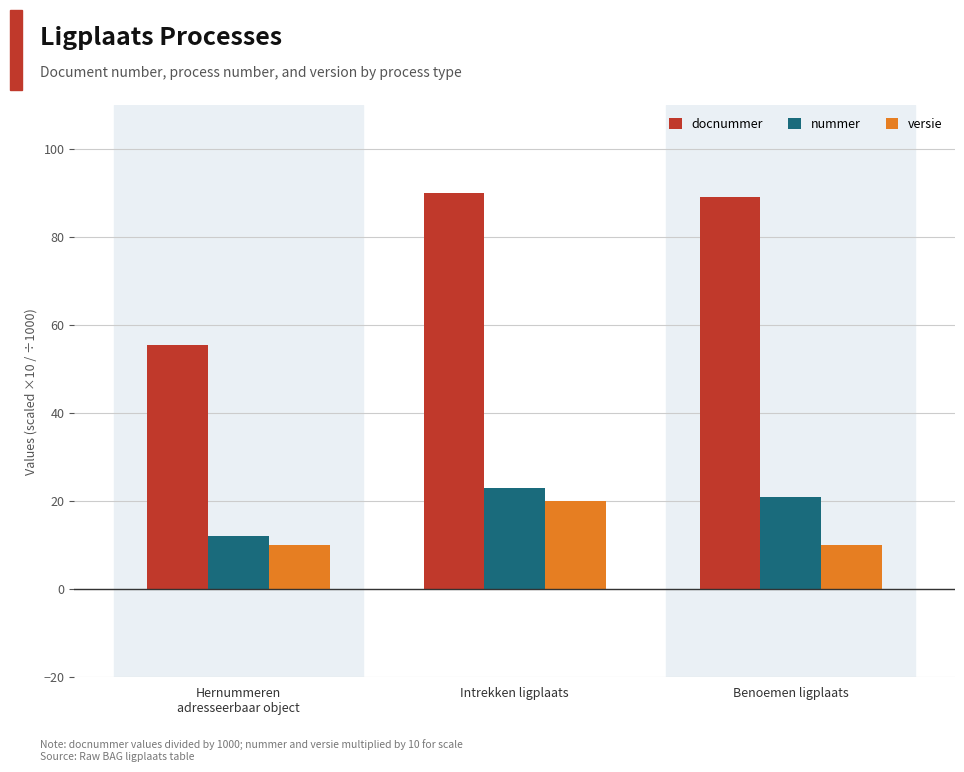

What is the label of the 2nd bar from the left?

Intrekken ligplaats